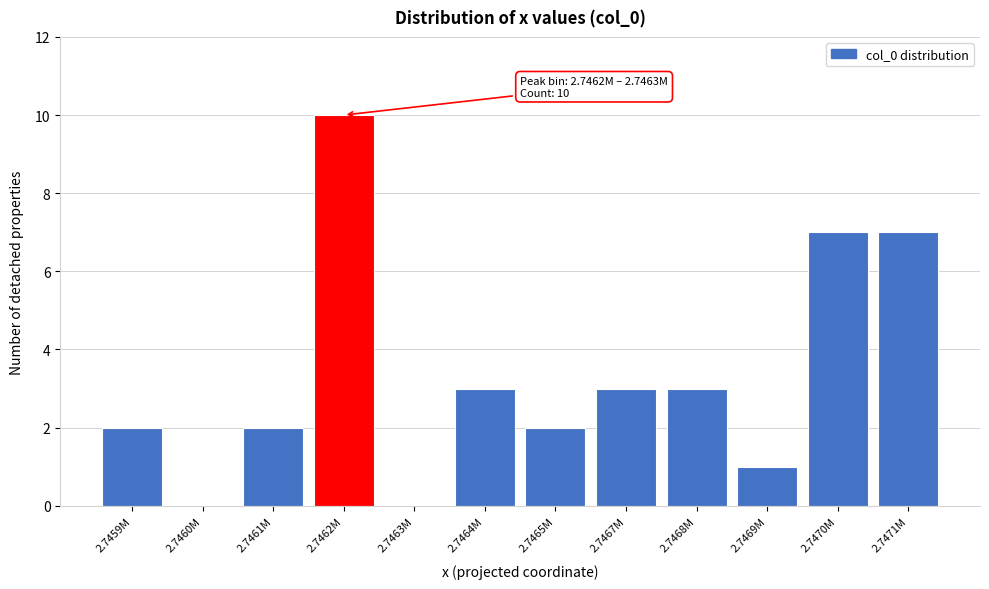

Reading right to left, list all the values displayed in this chart.

2.7471M=7	2.7470M=7	2.7469M=1	2.7468M=3	2.7467M=3	2.7465M=2	2.7464M=3	2.7463M=0	2.7462M=10	2.7461M=2	2.7460M=0	2.7459M=2